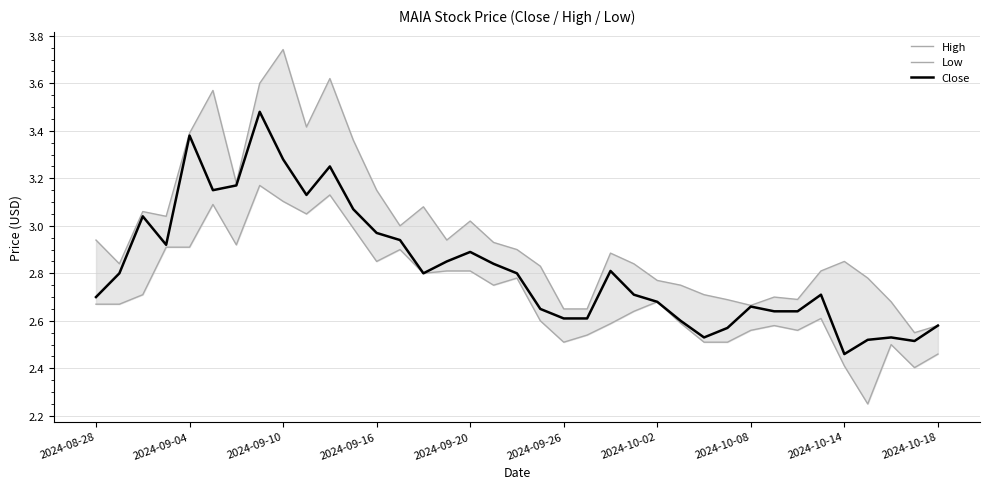

What is the minimum value for Low?

2.2